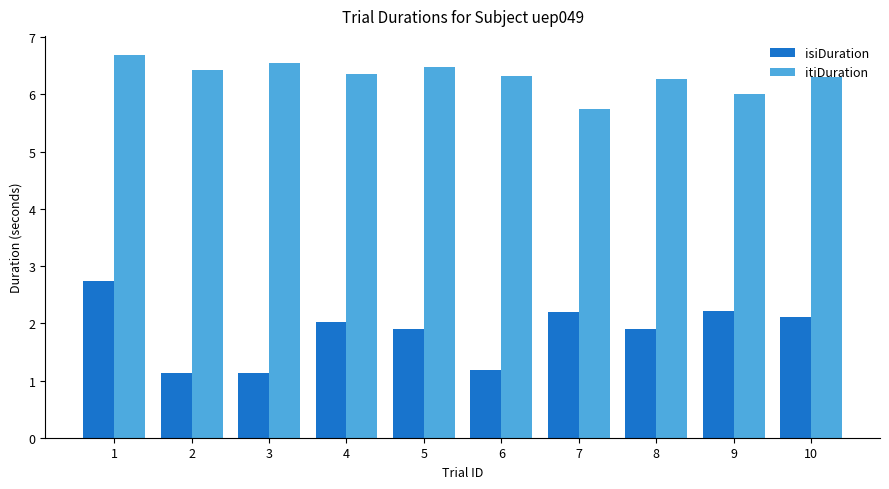

How many categories are shown in the chart?

10